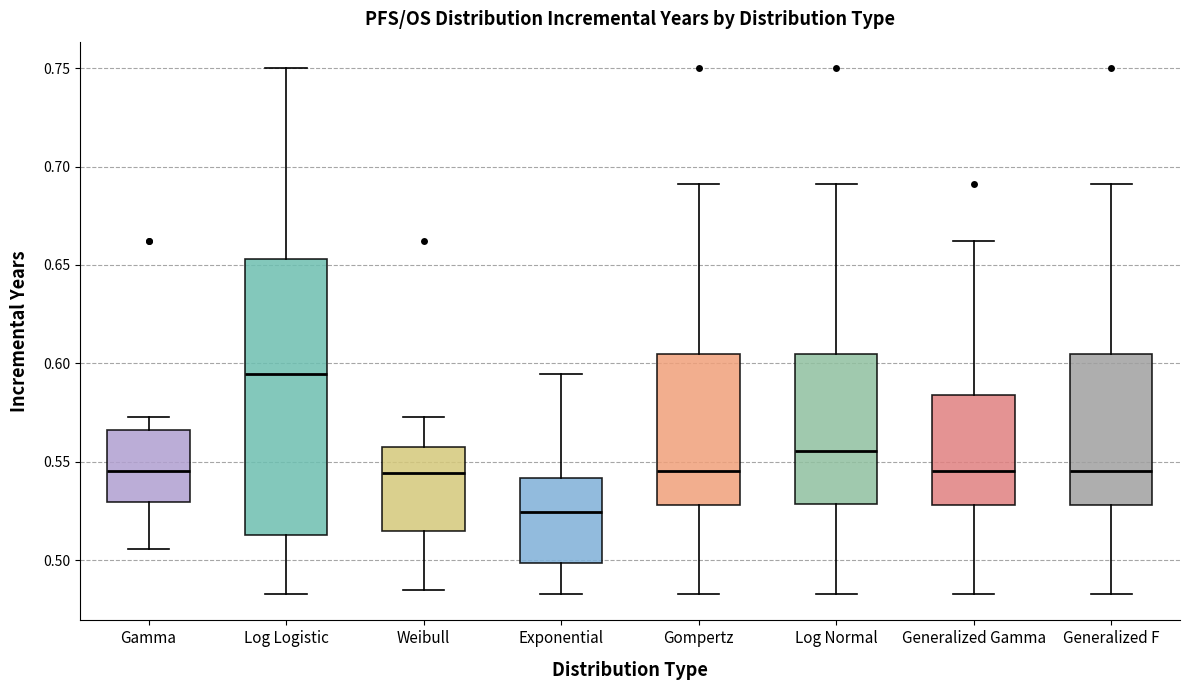

Comparing the boxes themselves (not the whiskers), which one is the tallest?

Log Logistic